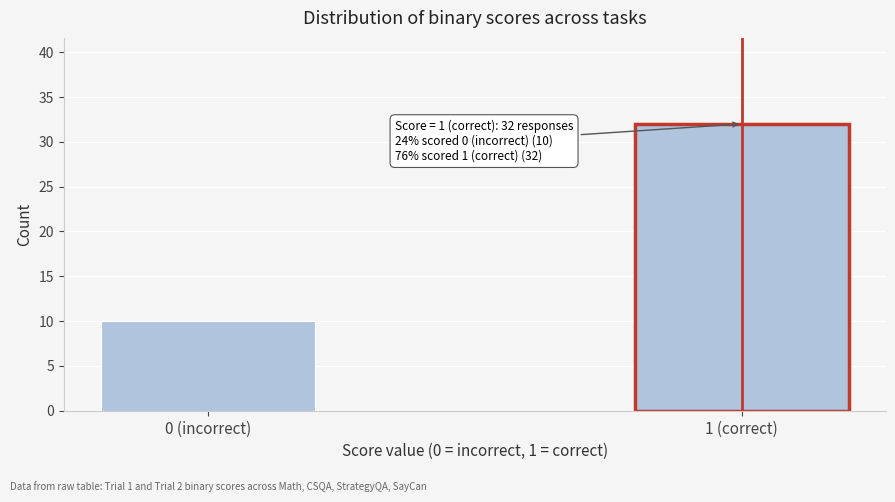

Reading left to right, transcribe all the data shown in this chart.

10	32